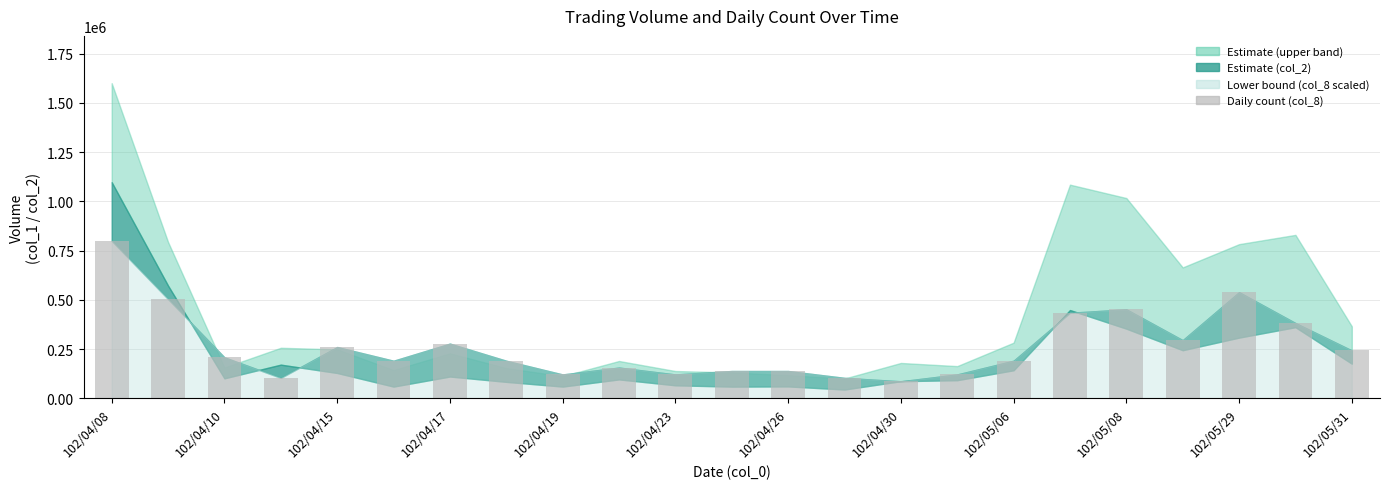

What is the sum of all values?

6069565.2